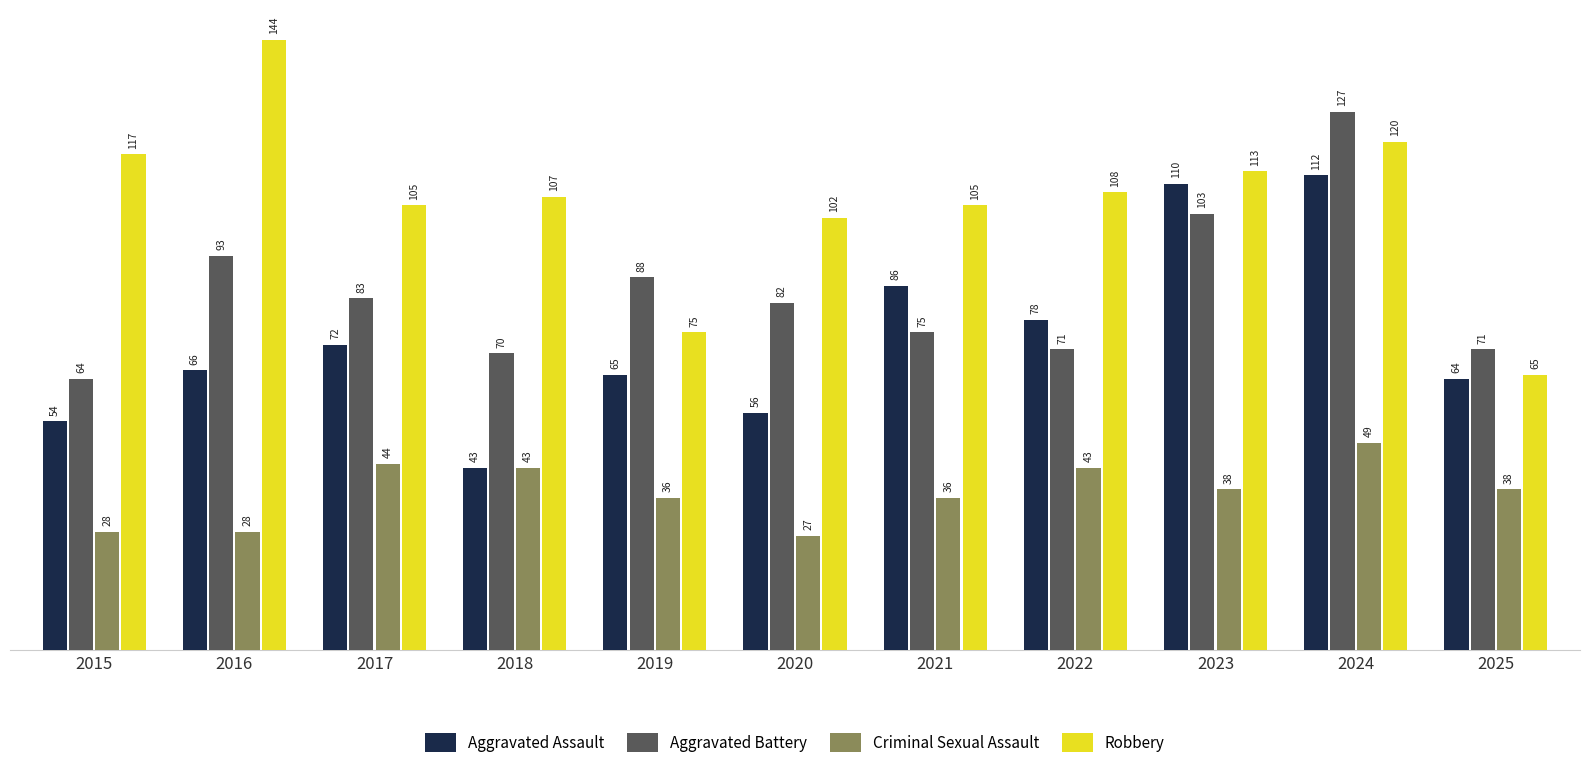

What is the difference between the maximum and second lowest values in the Aggravated Assault series?

58